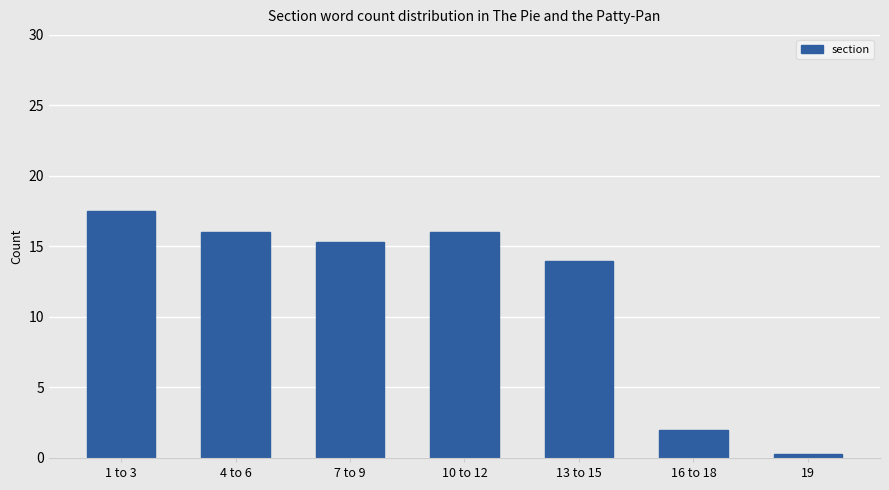

Reading right to left, extract all data points from this chart.

0.3	2.0	14.0	16.0	15.3	16.0	17.5